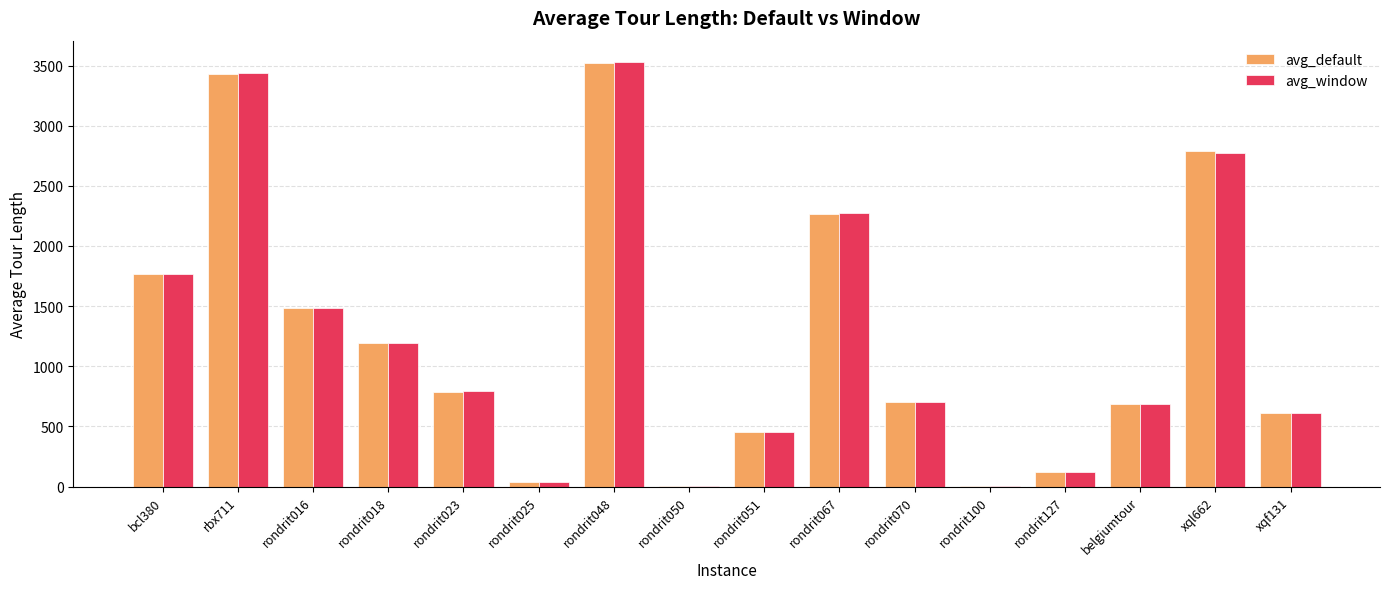

What is the approximate value of avg_default at rbx711?

3430.2